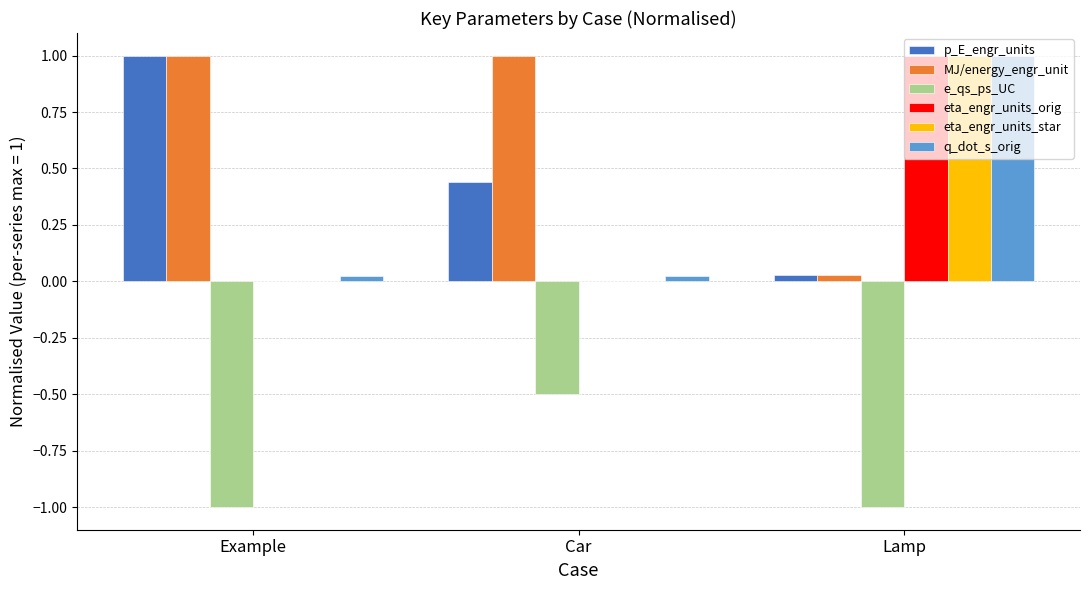

How many data points in e_qs_ps_UC are above -1?

1